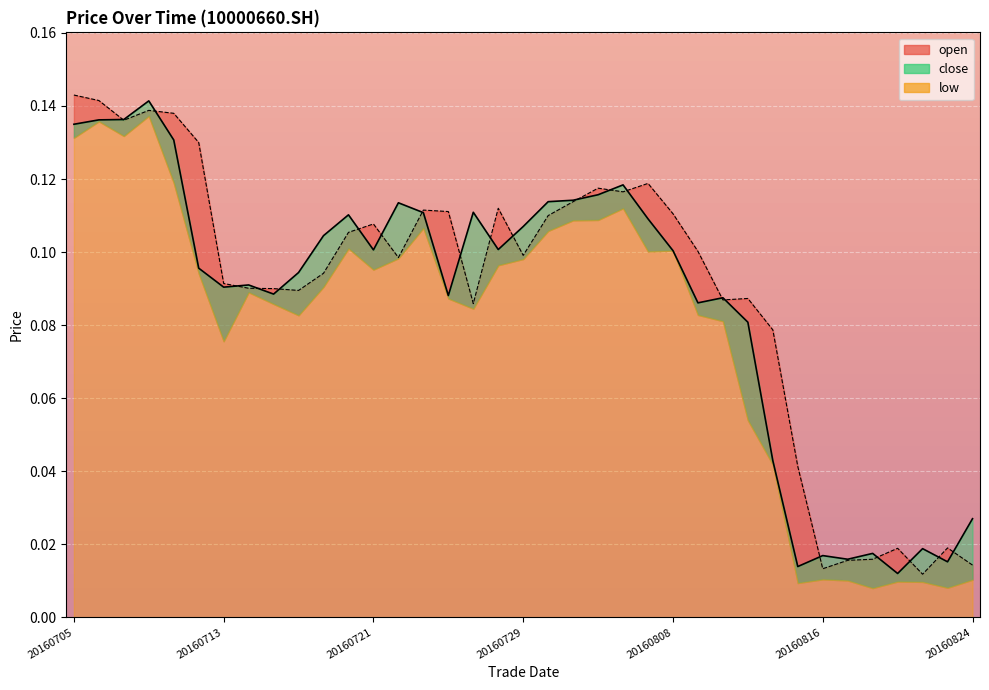

Does the chart display data point markers on the line(s)?

No